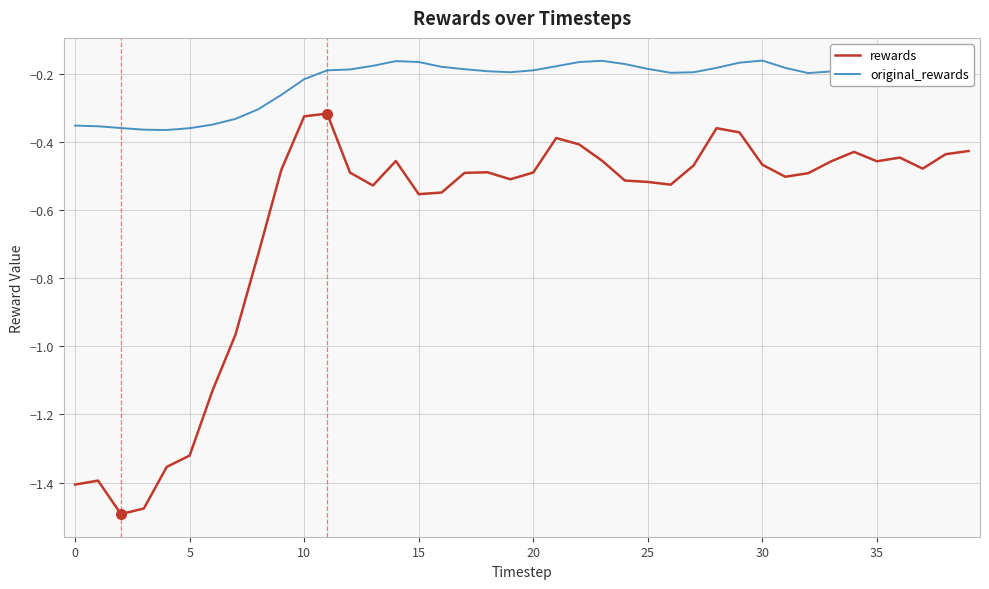

True or false: rewards and original_rewards intersect in this chart.

False